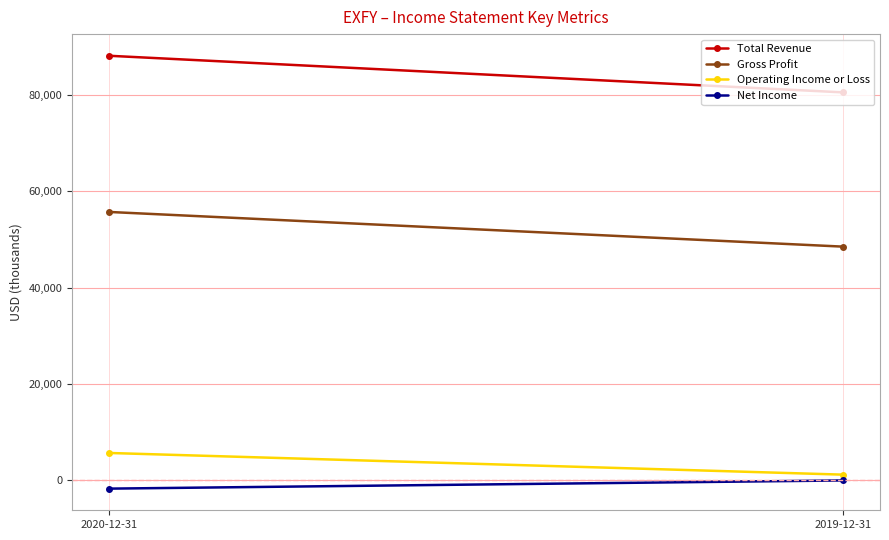

How many values in the Gross Profit series are below 55700?

1